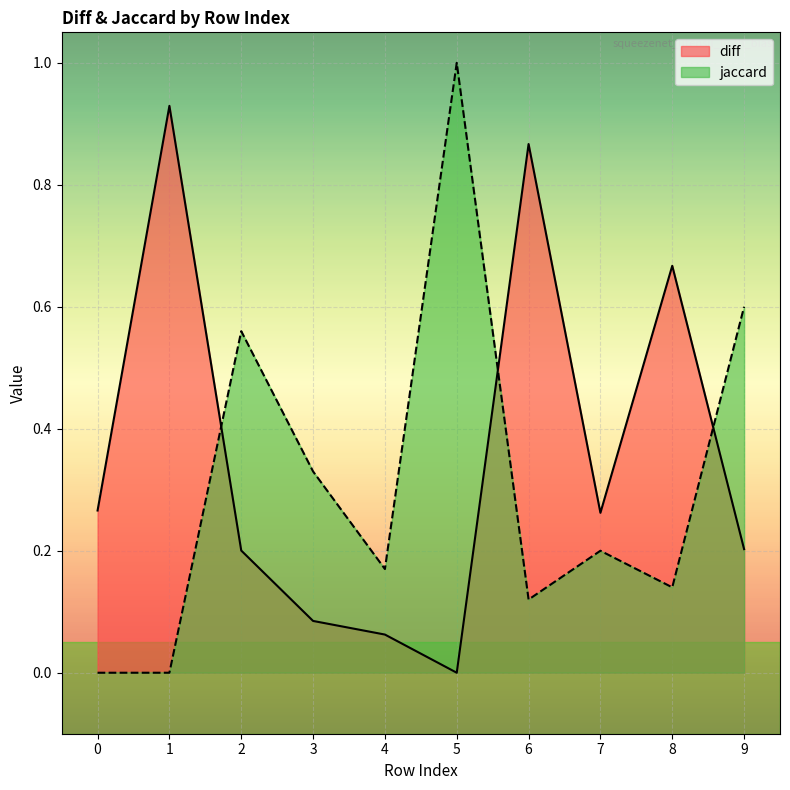

True or false: diff and jaccard intersect in this chart.

True